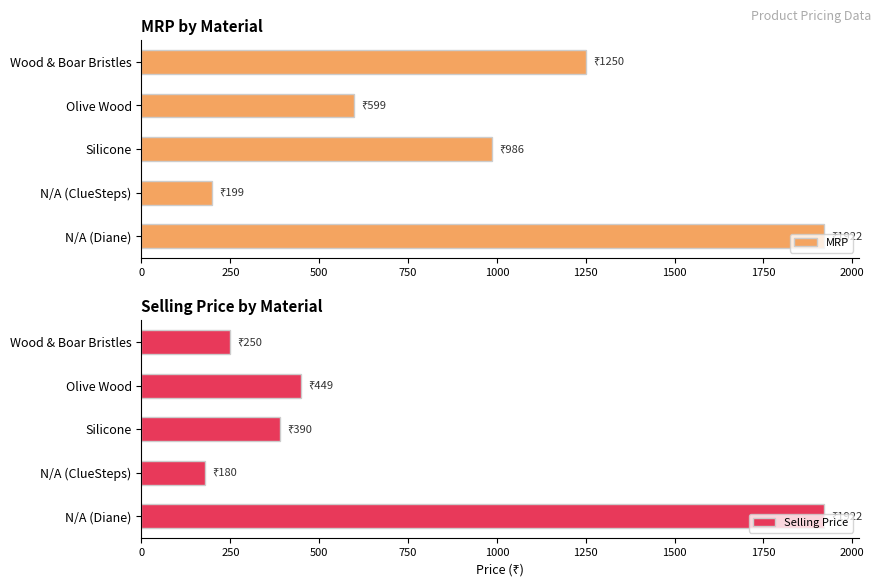

How many categories are shown in the chart?

5